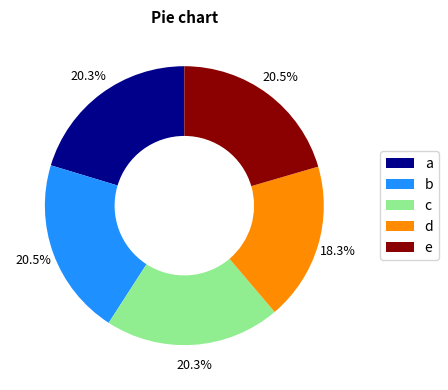

What is the ratio of the value at c to the value at d?

1.1